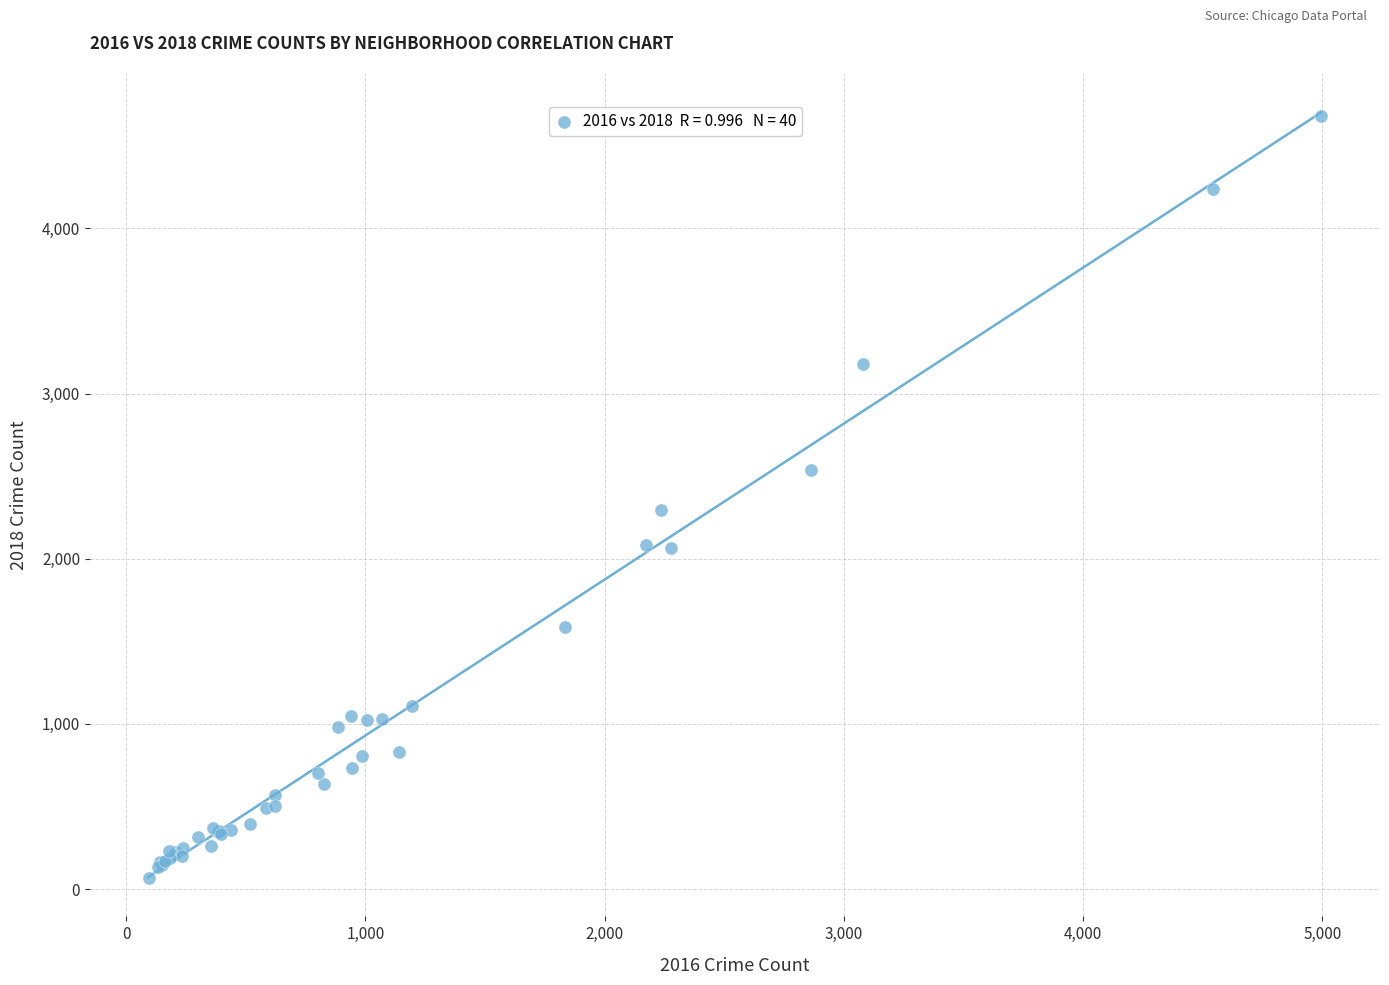

What Y value in the scatter plot is closest to 2373?

2293